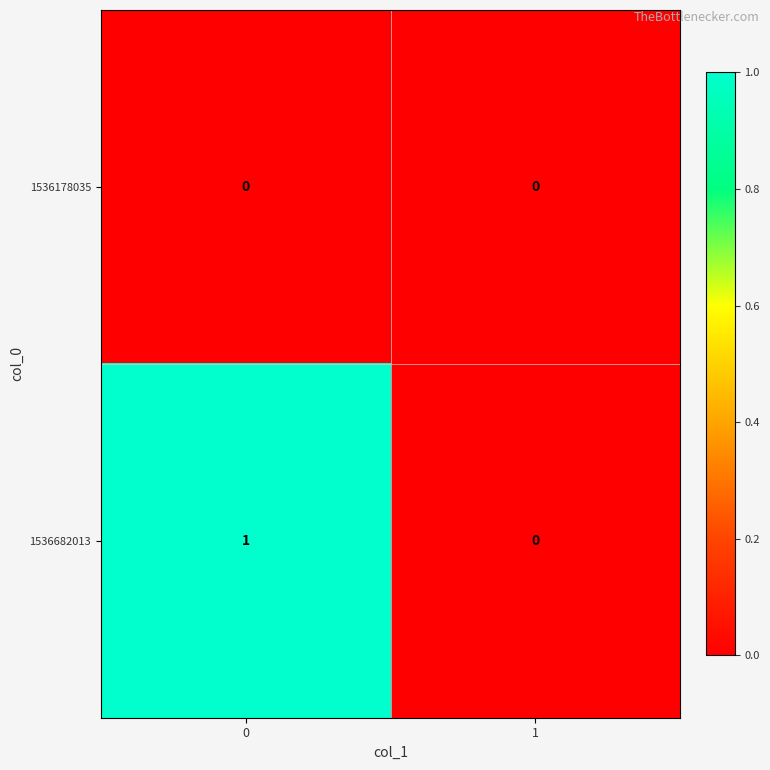

Reading right to left, list all the values displayed in this chart.

1536178035: 1=0	0=0
1536682013: 1=0	0=1